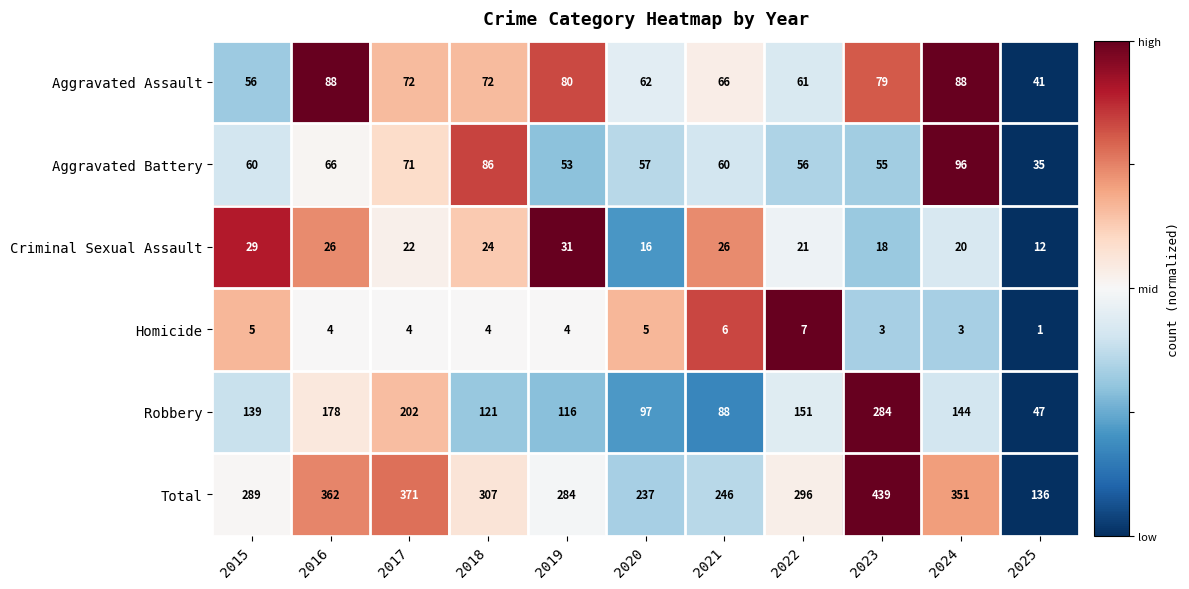

Which category has the highest value across all series?

2023